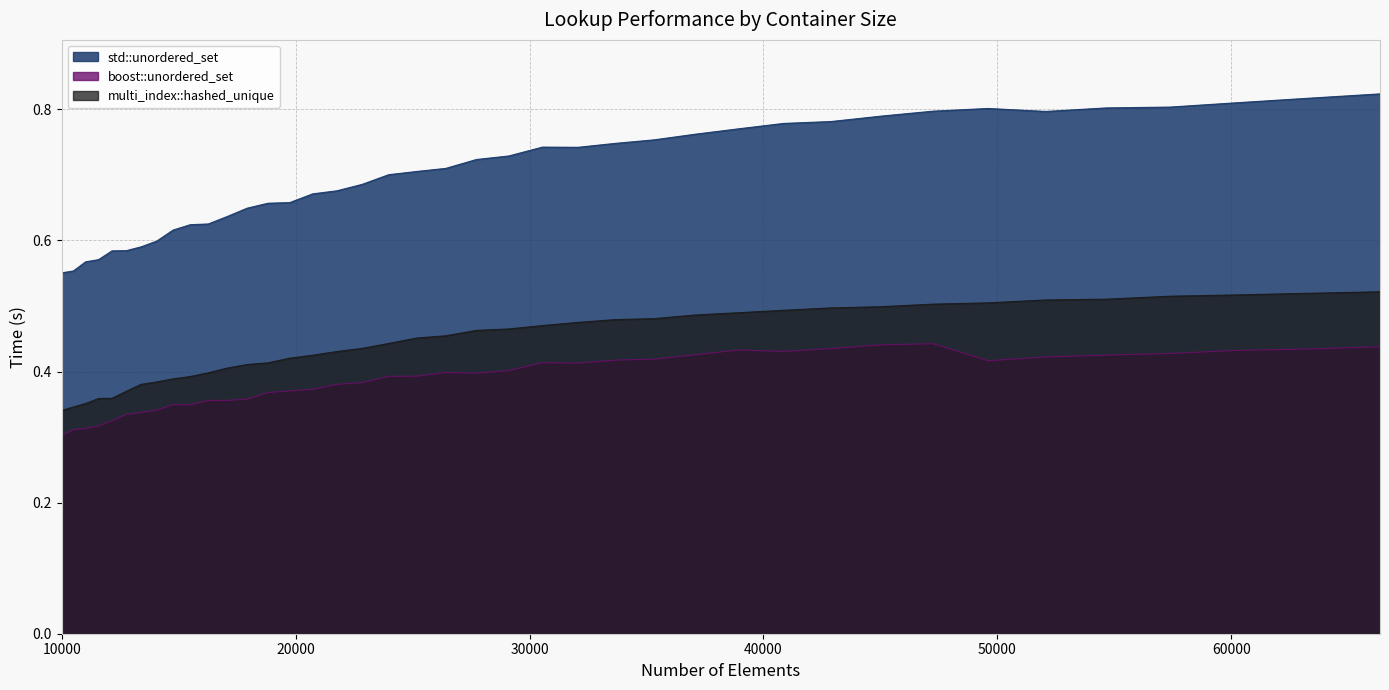

Read the multi_index::hashed_unique value at 11576.

0.4